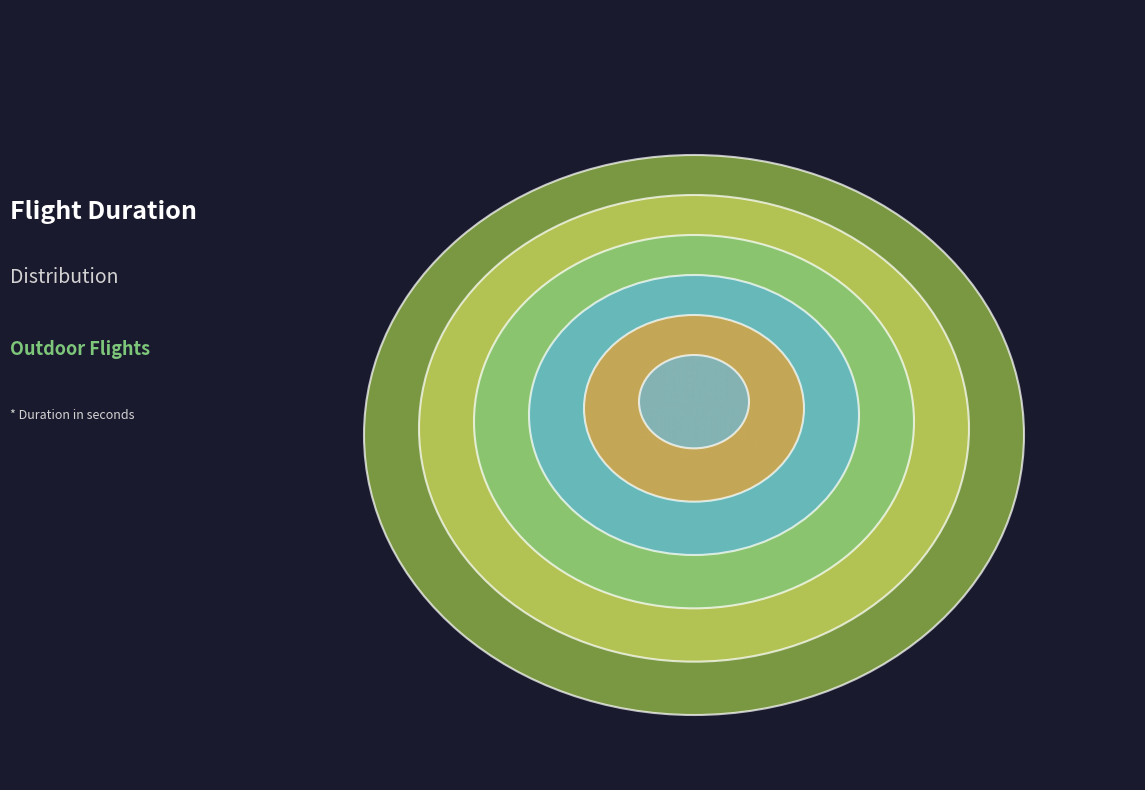

Count the number of slices in the pie.

6